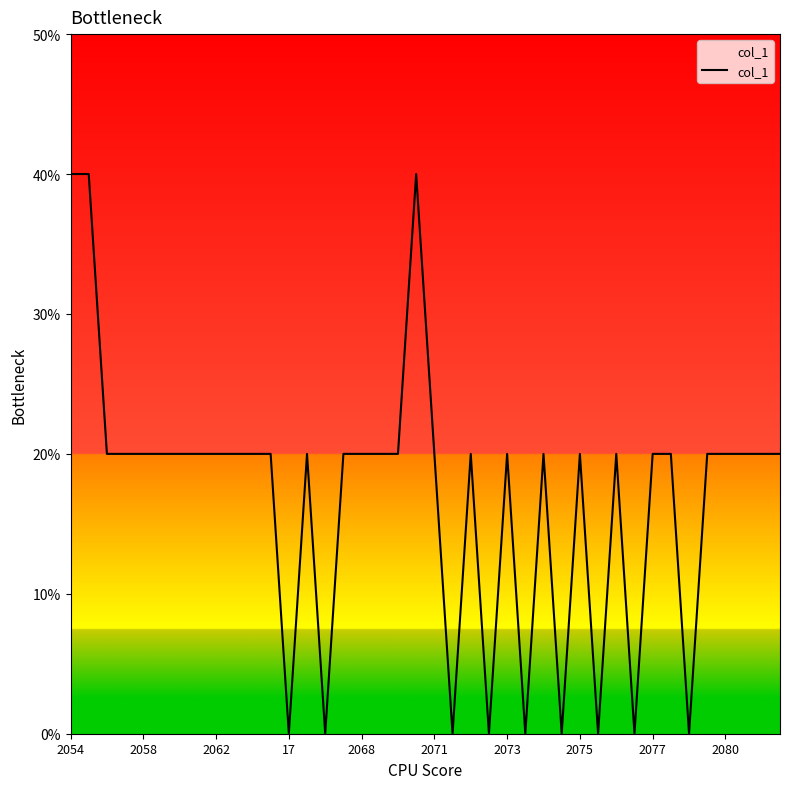

Rank the categories by value from lowest to highest.

12, 14, 21, 23, 25, 27, 29, 31, 34, 2062, 17, 2068, 2071, 2073, 2075, 2077, 2080, 10, 11, 13, 15, 16, 17, 18, 20, 22, 24, 26, 28, 30, 32, 33, 35, 36, 37, 38, 39, 2054, 2058, 19